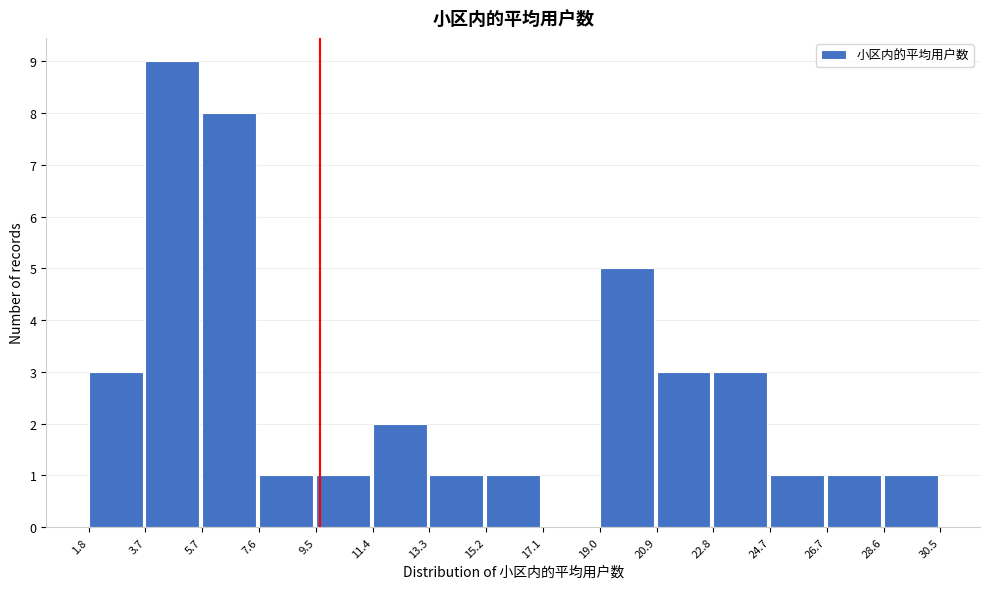

Reading left to right, list every bar in this chart as the range it spans on the x-axis followed by its height. The values are not printed on the chart, so give them approximately, as read against the axis.

1.8 to 3.7: 3
3.7 to 5.7: 9
5.7 to 7.6: 8
7.6 to 9.5: 1
9.5 to 11.4: 1
11.4 to 13.3: 2
13.3 to 15.2: 1
15.2 to 17.1: 1
17.1 to 19.0: 0
19.0 to 20.9: 5
20.9 to 22.8: 3
22.8 to 24.7: 3
24.7 to 26.7: 1
26.7 to 28.6: 1
28.6 to 30.5: 1